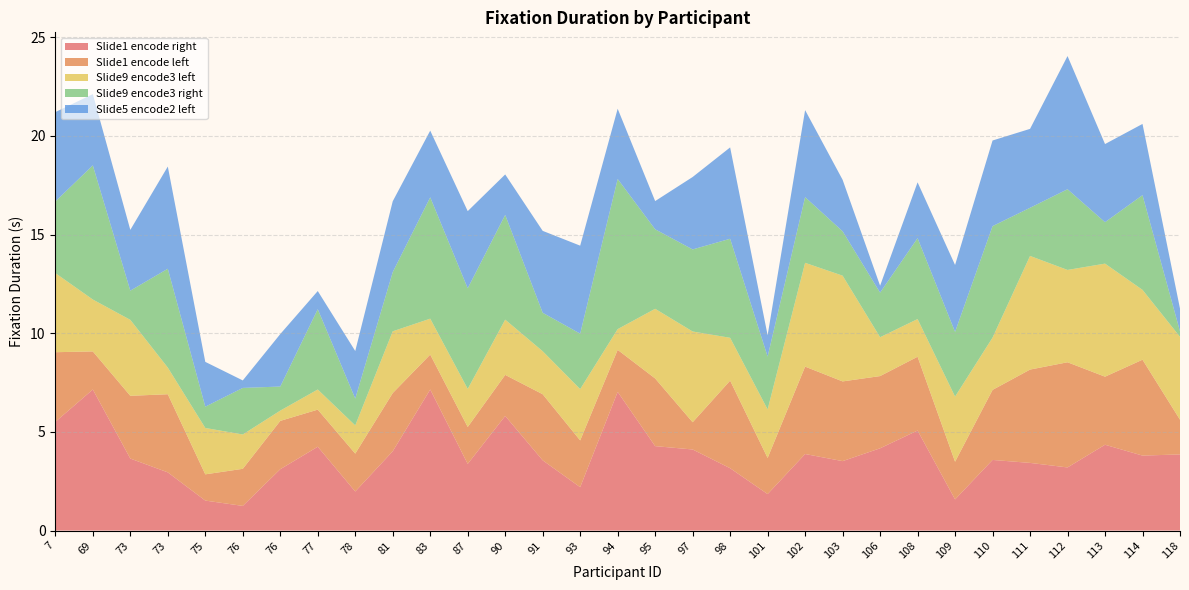

Reading right to left, what are all the values shown in this chart?

Slide1 encode right: 3.9	3.8	4.3	3.2	3.4	3.6	1.6	5.1	4.2	3.5	3.9	1.9	3.2	4.1	4.3	7.0	2.2	3.6	5.8	3.4	7.2	4.0	2.0	4.2	3.1	1.2	1.5	3.0	3.6	7.2	5.5
Slide1 encode left: 1.8	4.9	3.5	5.3	4.7	3.5	1.9	3.7	3.7	4.0	4.4	1.8	4.4	1.4	3.4	2.1	2.4	3.4	2.1	1.9	1.8	3.0	1.9	1.9	2.5	1.9	1.3	4.0	3.2	1.9	3.5
Slide9 encode3 left: 4.2	3.5	5.7	4.7	5.8	2.6	3.3	1.9	2.0	5.4	5.3	2.5	2.2	4.6	3.5	1.1	2.6	2.2	2.8	1.9	1.8	3.1	1.4	1.0	0.5	1.7	2.4	1.4	3.9	2.6	4.0
Slide9 encode3 right: 0.3	4.8	2.1	4.1	2.4	5.7	3.3	4.1	2.3	2.2	3.3	2.7	5.0	4.2	4.0	7.6	2.8	1.9	5.3	5.1	6.2	3.0	1.4	4.1	1.2	2.4	1.1	5.0	1.5	6.8	3.6
Slide5 encode2 left: 1.1	3.6	4.0	6.8	4.0	4.3	3.4	2.8	0.3	2.6	4.4	1.1	4.6	3.7	1.4	3.6	4.5	4.2	2.0	3.9	3.4	3.6	2.4	0.9	2.7	0.4	2.3	5.2	3.1	3.6	4.5